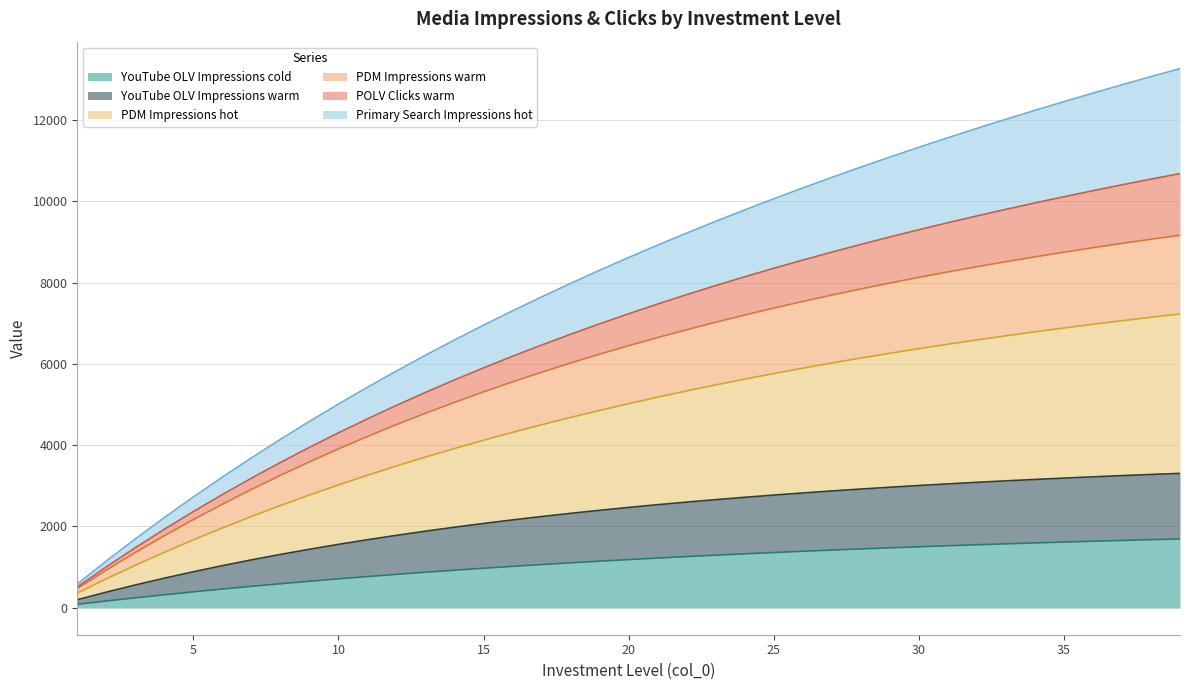

Between 32 and 28, which is larger?

32